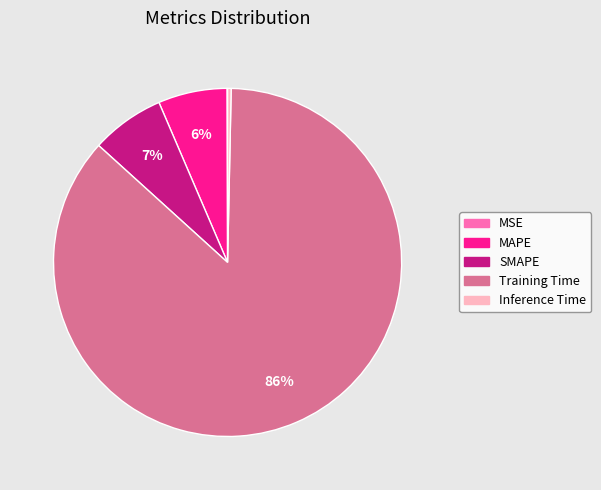

Is there any slice that represents more than half of the pie?

Yes